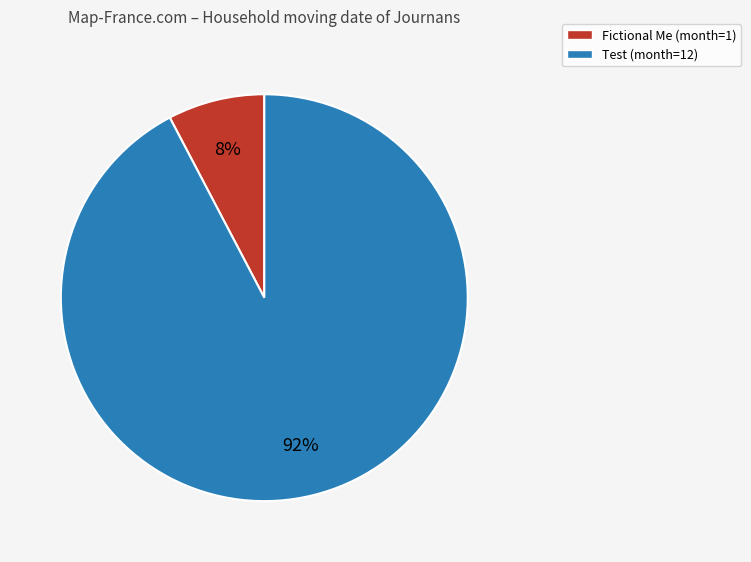

How many slices are in this pie chart?

2